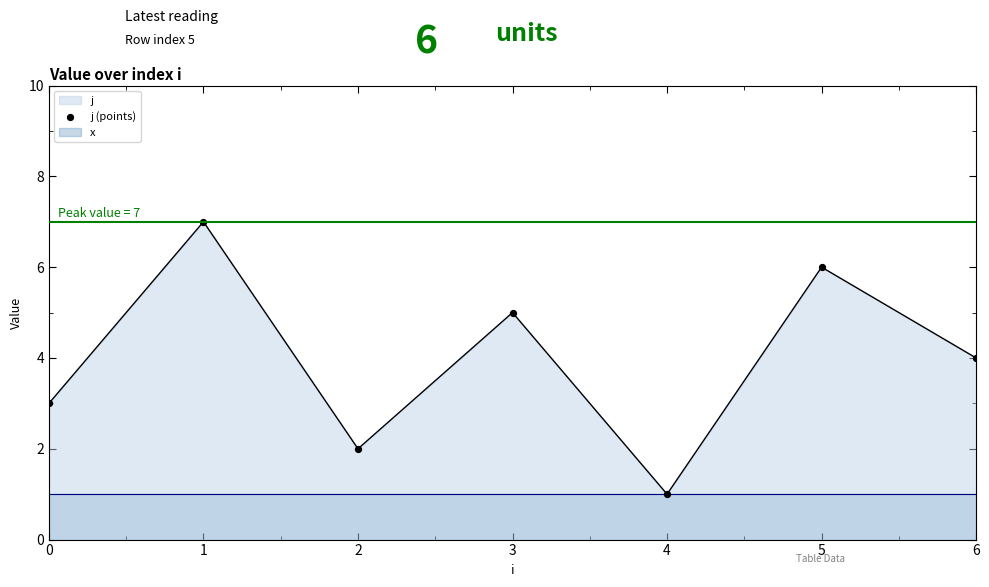

Which has a higher value, 3 or 4?

3